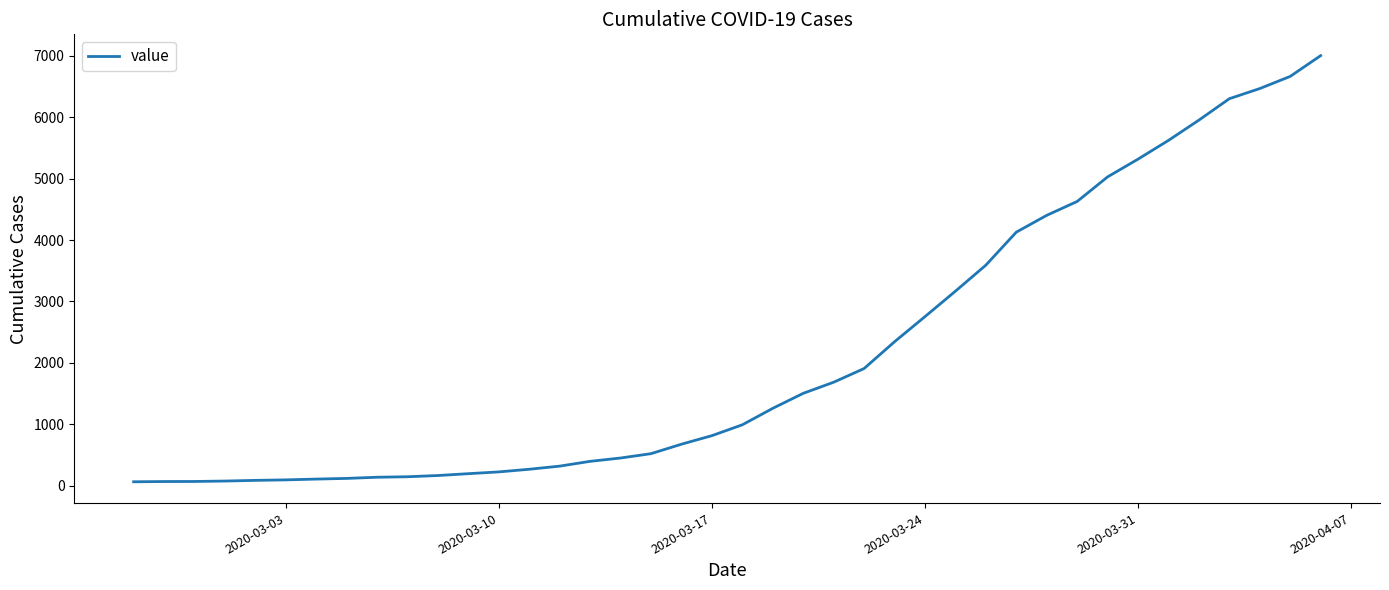

What is the difference between the maximum and minimum values?

6938